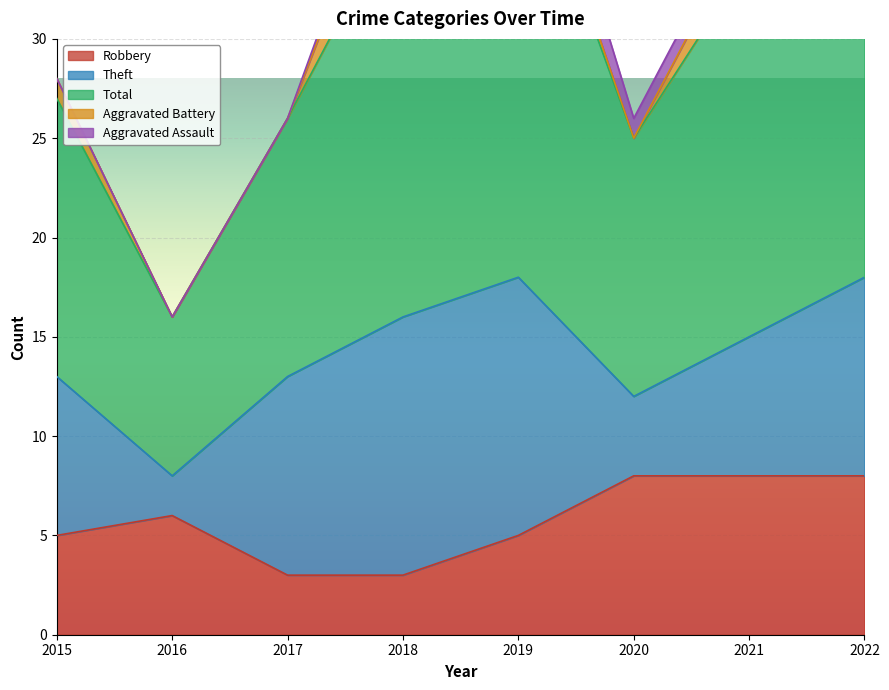

True or false: Aggravated Assault and Robbery intersect in this chart.

False